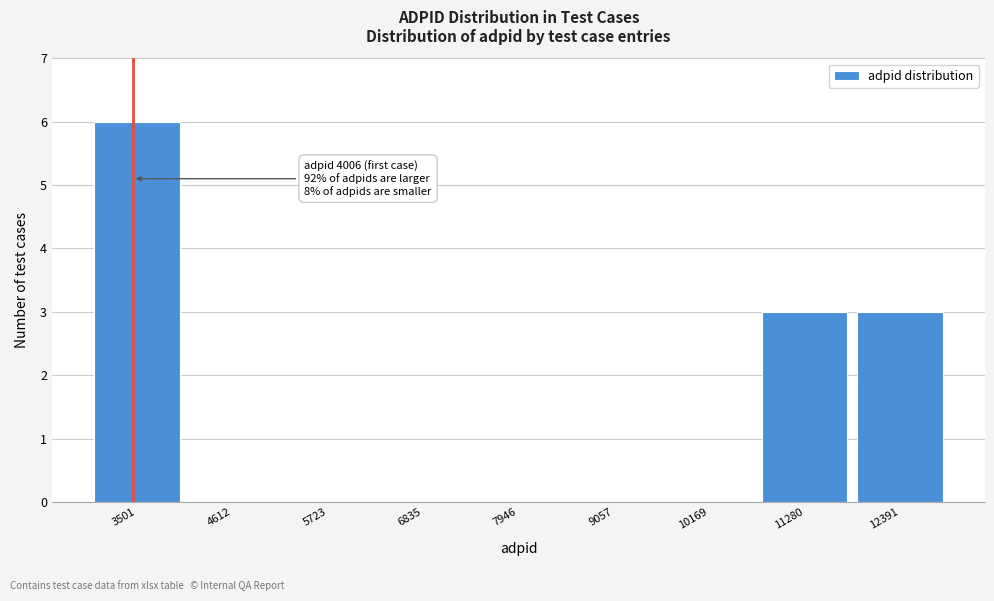

Reading left to right, extract all data points from this chart.

3501=6	4612=0	5723=0	6835=0	7946=0	9057=0	10169=0	11280=3	12391=3